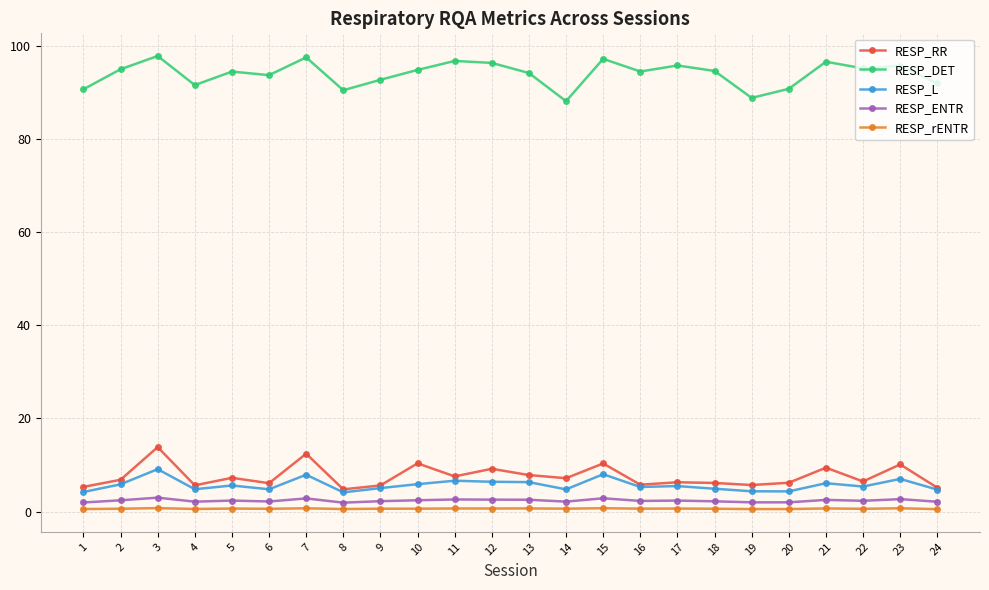

The RESP_DET series shows 40.1 at 5. True or false?

False